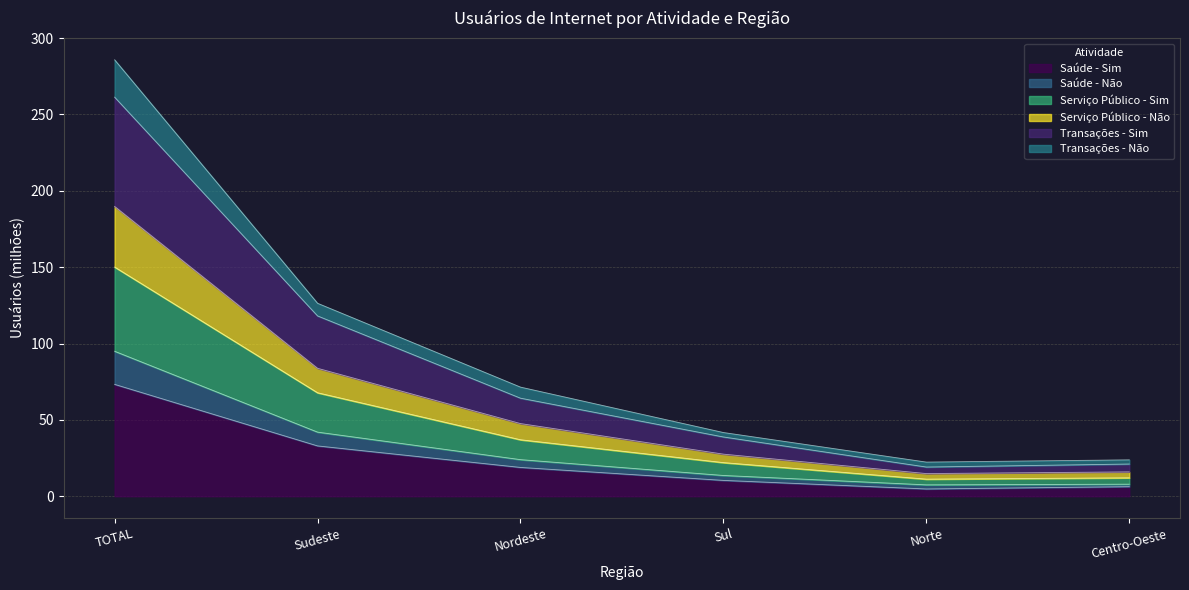

At which label does Saúde - Sim reach its peak?

TOTAL